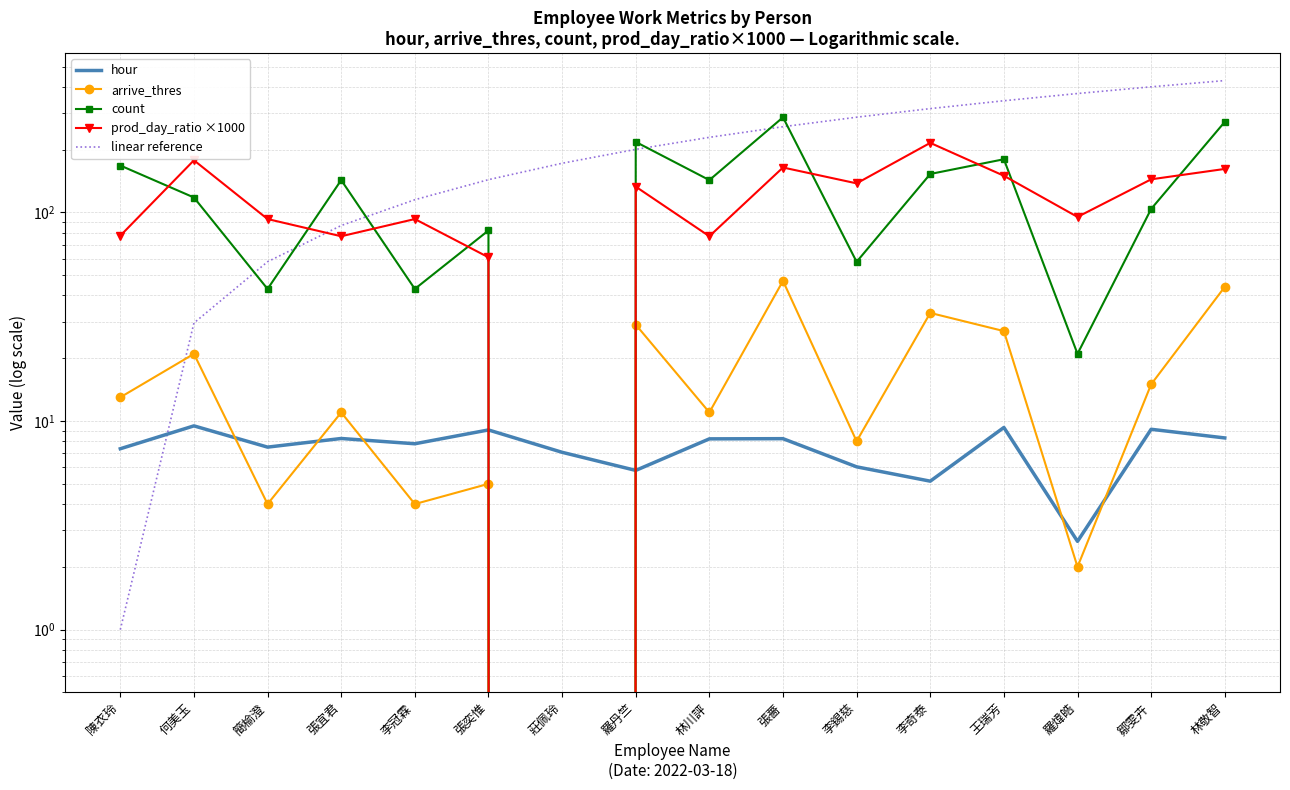

Reading right to left, extract all data points from this chart.

hour: 8.3	9.1	2.6	9.3	5.2	6.0	8.2	8.2	5.8	7.1	9.1	7.8	8.2	7.5	9.5	7.4
arrive_thres: 44.0	15.0	2.0	27.0	33.0	8.0	47.0	11.0	29.0	0.0	5.0	4.0	11.0	4.0	21.0	13.0
count: 272.0	104.0	21.0	180.0	153.0	58.0	286.0	143.0	218.0	0.0	82.0	43.0	143.0	43.0	118.0	168.0
prod_day_ratio ×1000: 161.8	144.2	95.2	150.0	215.7	137.9	164.3	76.9	133.0	0.0	61.0	93.0	76.9	93.0	178.0	77.4
linear reference: 429.0	400.5	371.9	343.4	314.9	286.3	257.8	229.3	200.7	172.2	143.7	115.1	86.6	58.1	29.5	1.0